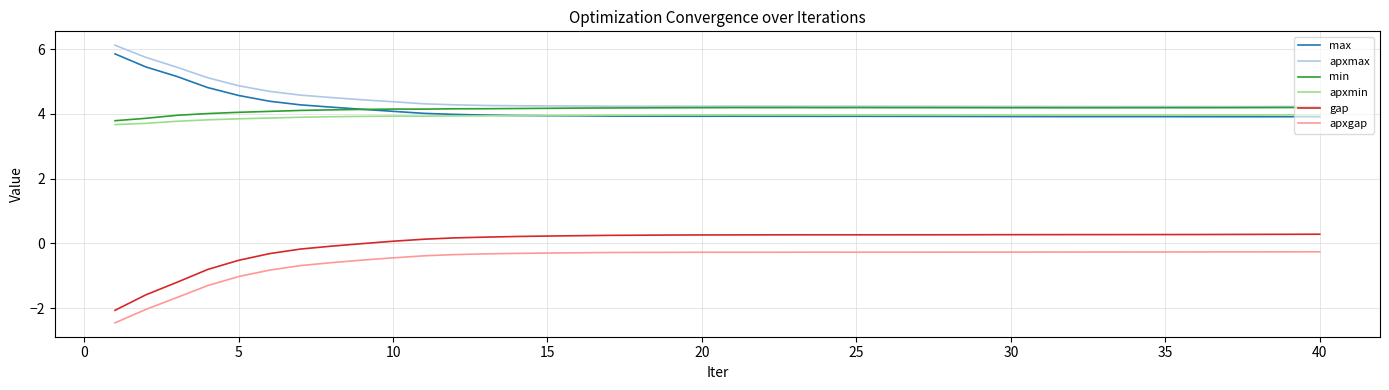

True or false: apxmin and gap cross at least once.

False